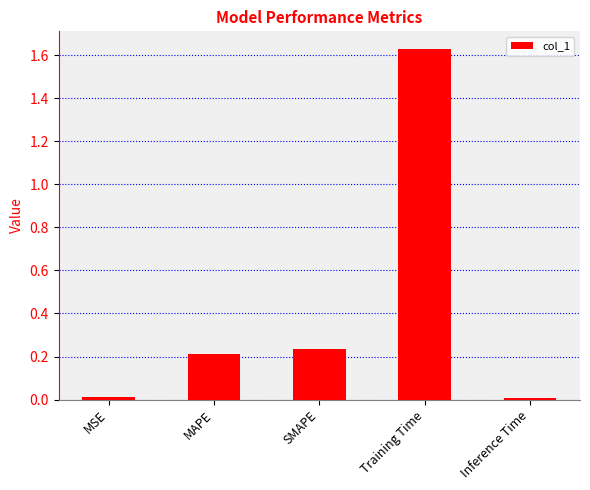

What is the label of the 2nd bar from the left?

MAPE